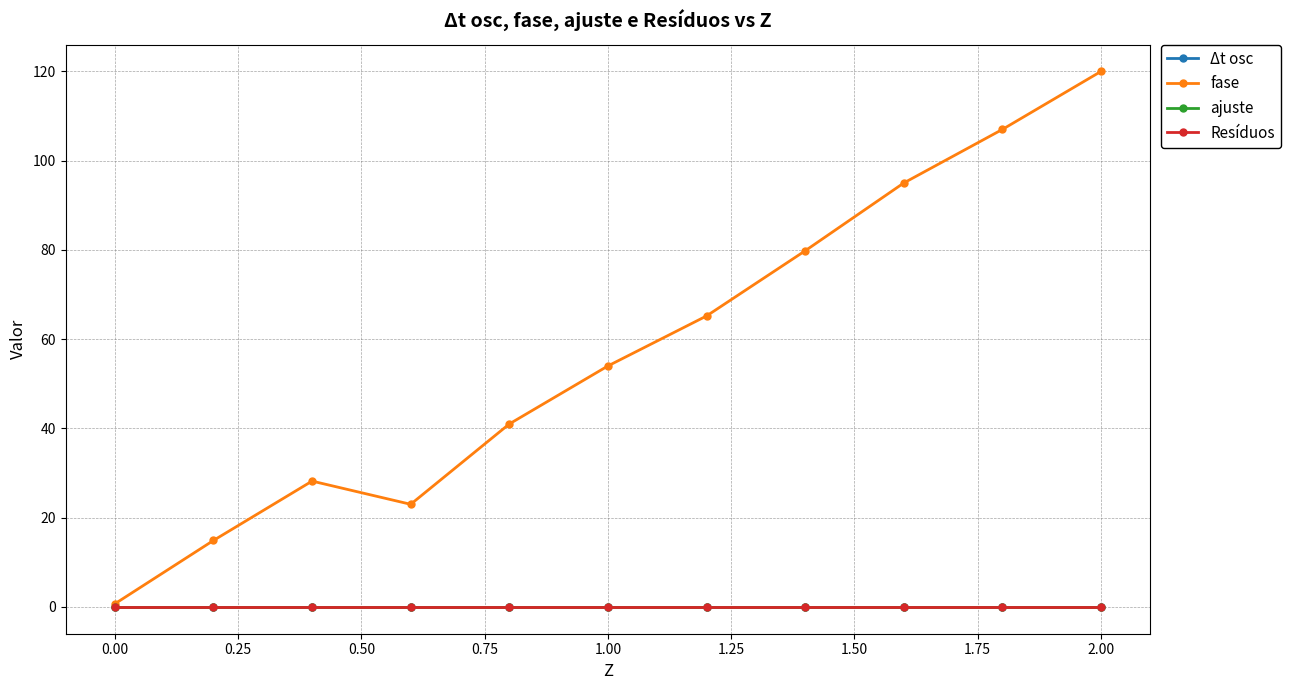

At how many categories does at least one series exceed 48?

6